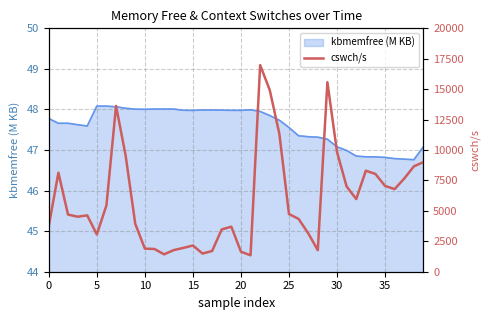

What is the approximate value at 27?

3165